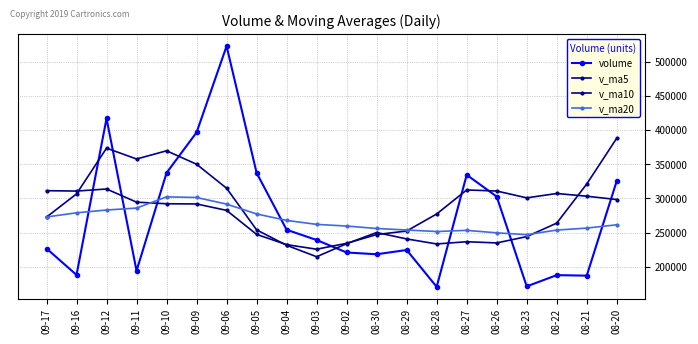

What is the approximate value of v_ma5 at 08-30?

250139.2